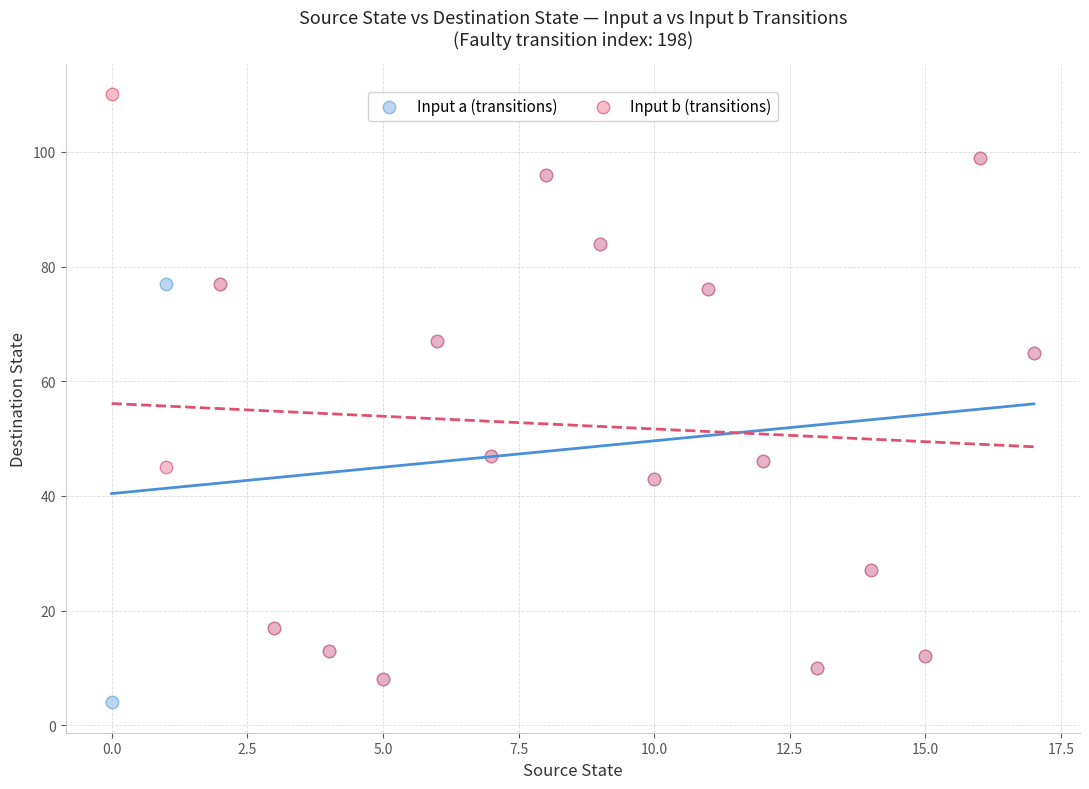

Which series contains the highest Y value?

Input b (transitions)